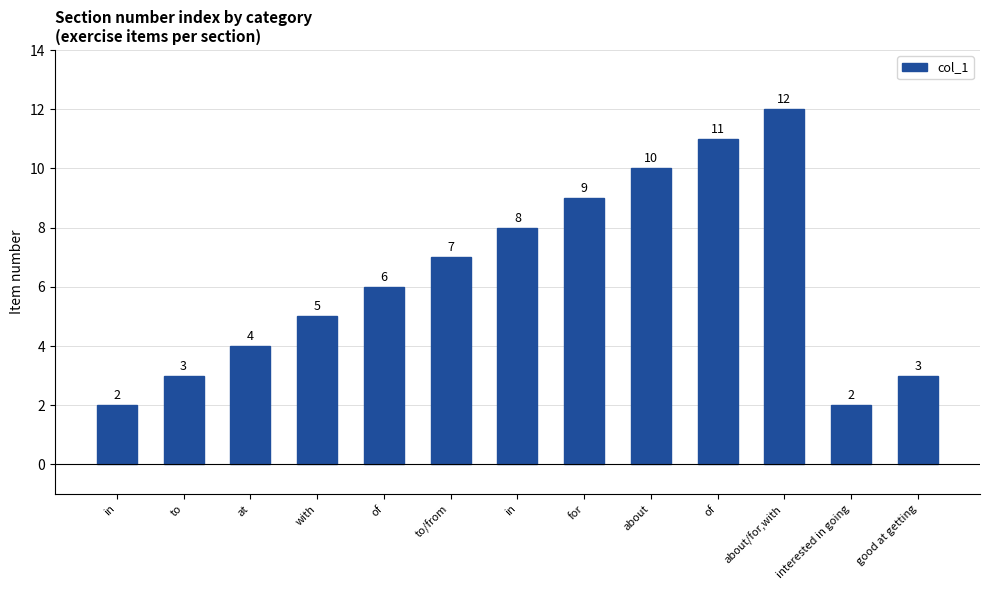

What is the average value?

6